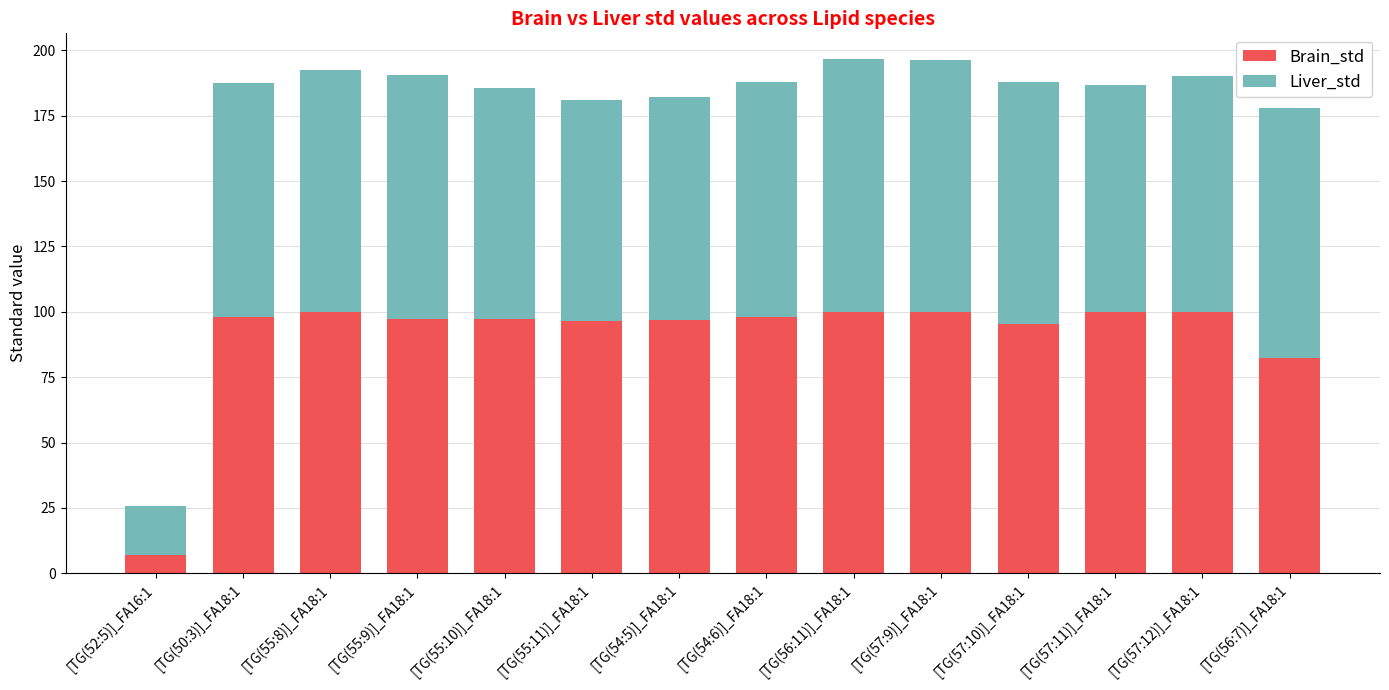

What is the minimum value for Brain_std?

6.9